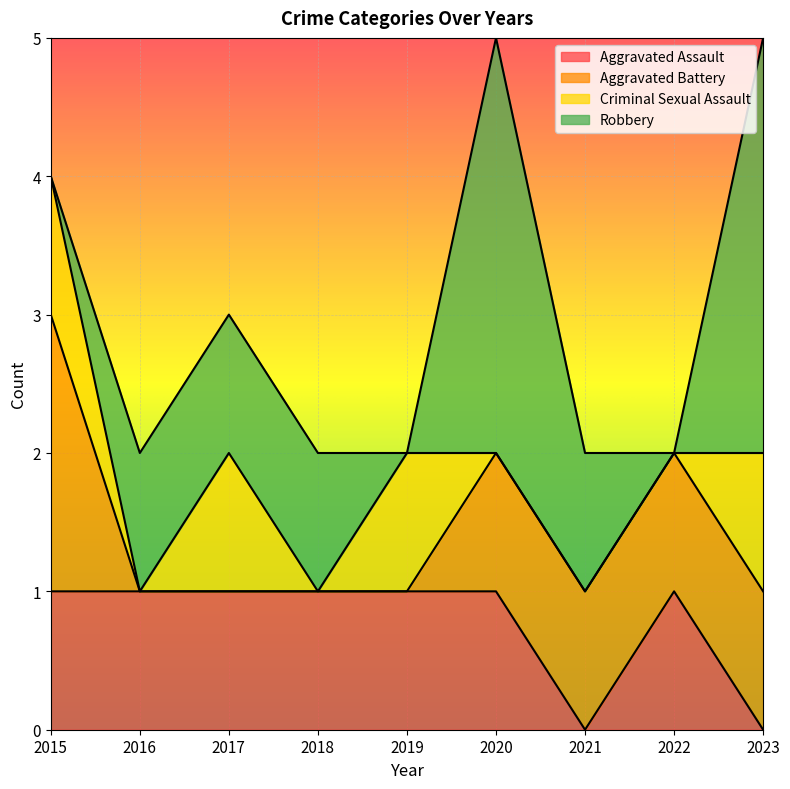

Between 2018 and 2022, which series saw the biggest shift?

Aggravated Battery